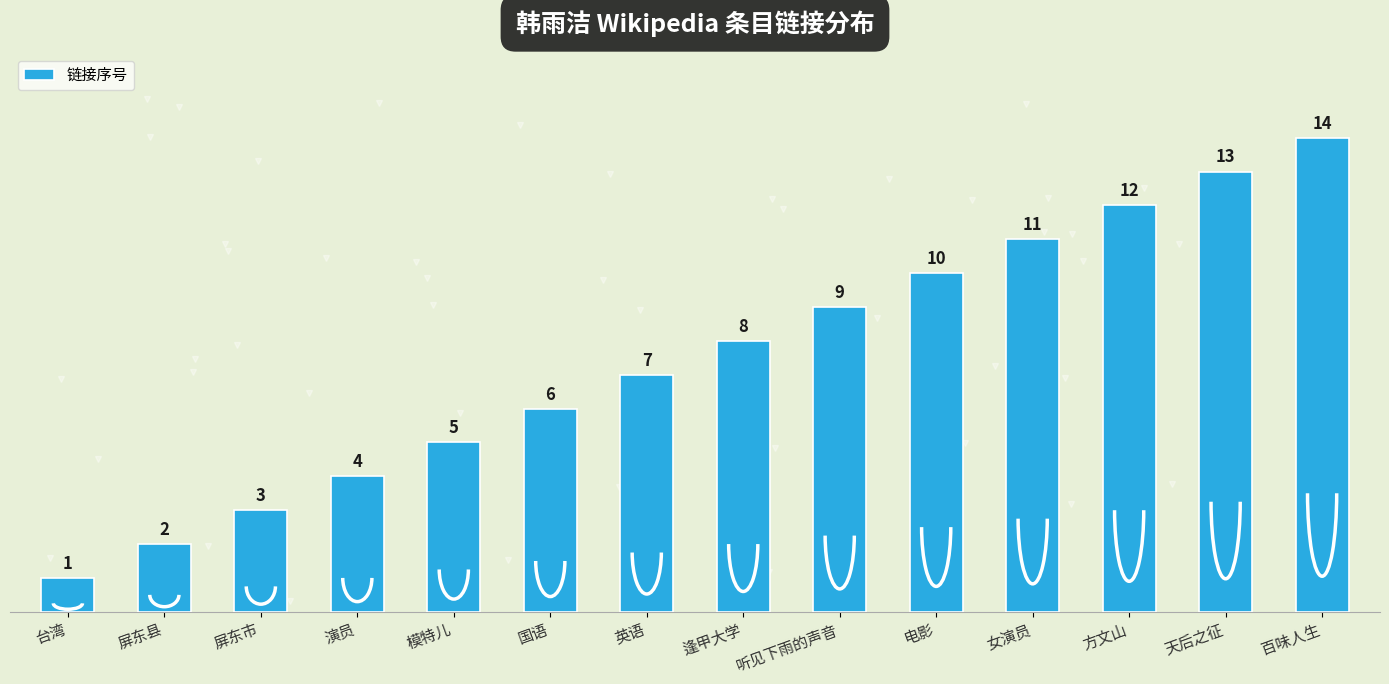

What is the label of the 10th bar from the right?

模特儿